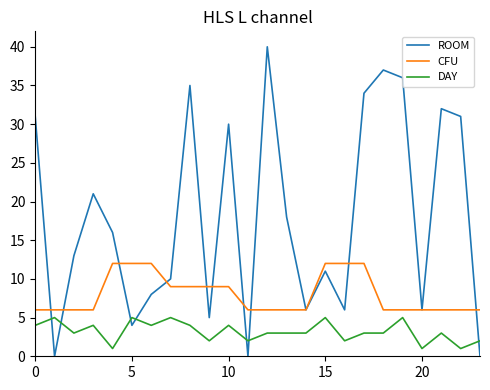

What is the maximum value for ROOM?

40